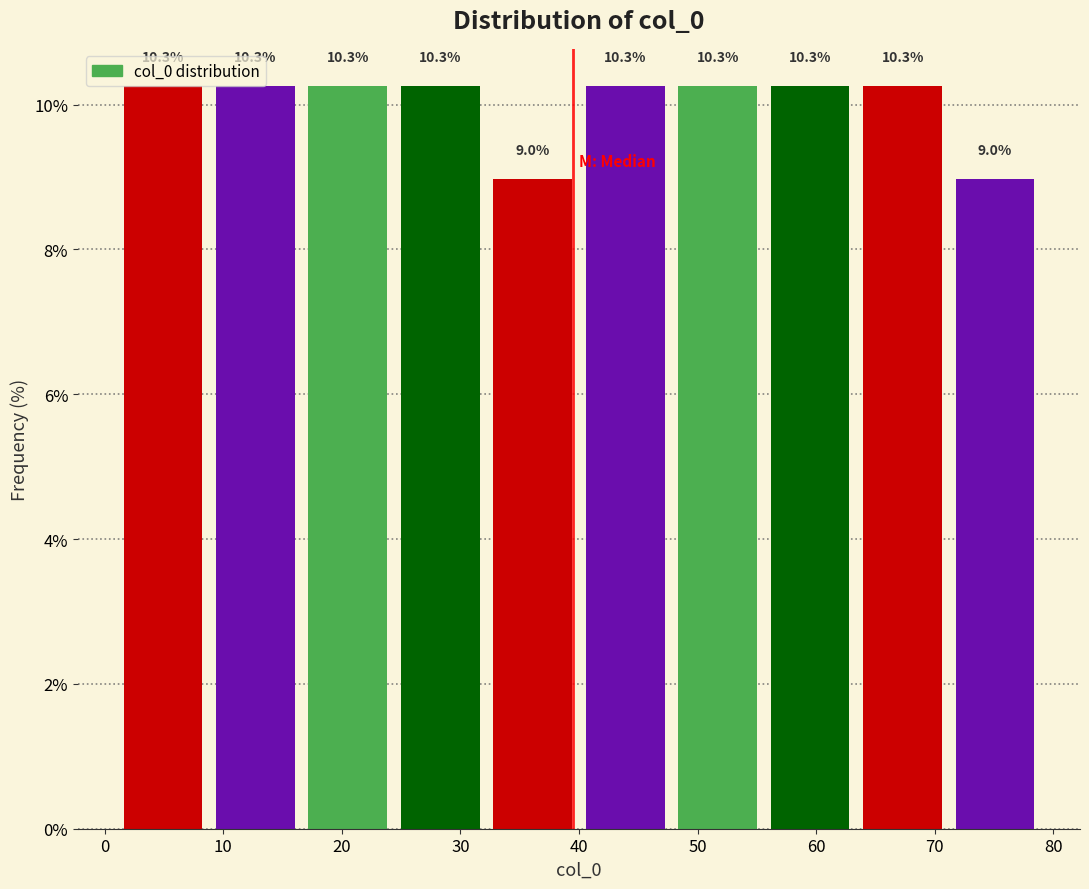

How tall is the bar that spans 1.0 to 8.8 on the x-axis? The bar edges are not printed on the chart, so give them approximately, as read against the axis.

10.3